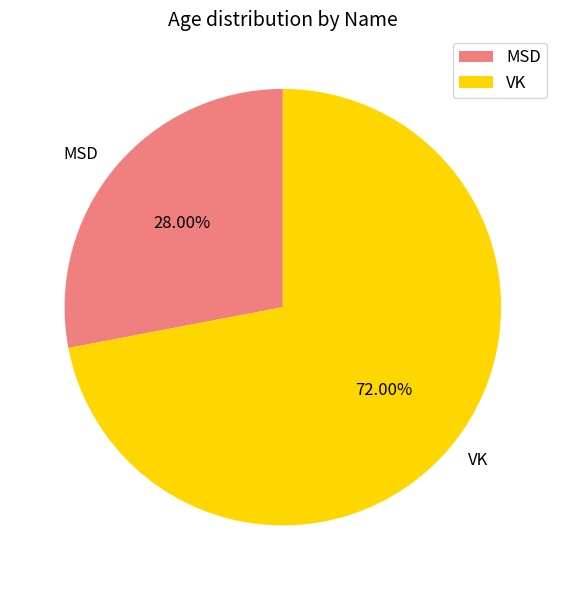

Which slice represents more than half of the pie?

VK